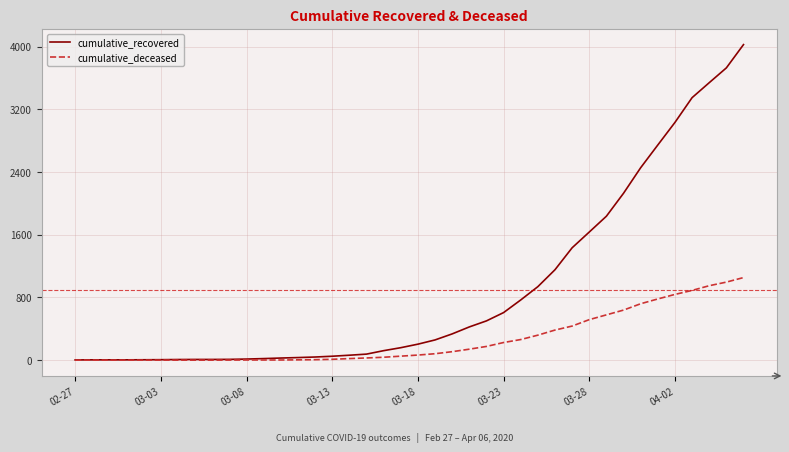

Which series has the largest range (max minus min)?

cumulative_recovered